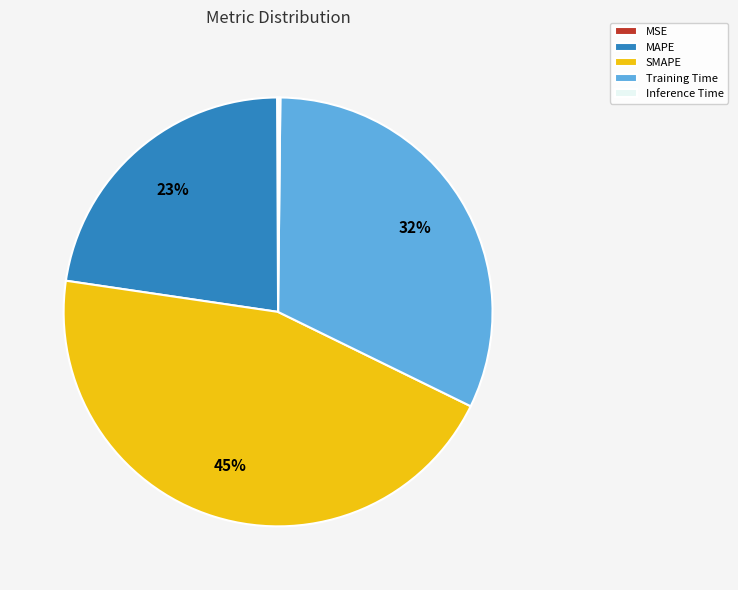

To the nearest percent, what portion does Training Time represent?

32%